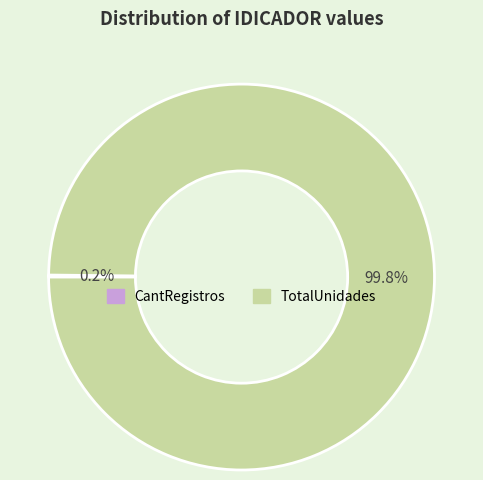

Does any single category account for the majority?

Yes